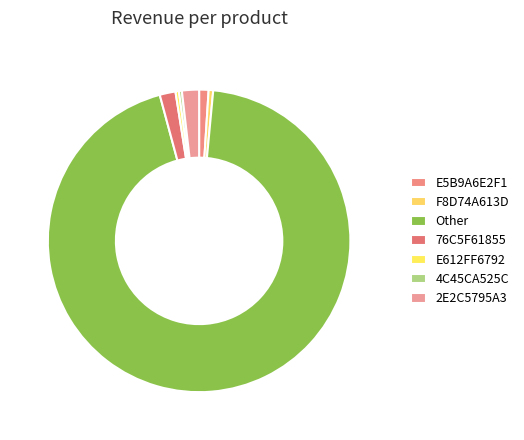

True or false: E612FF6792 accounts for 14% of the total.

False